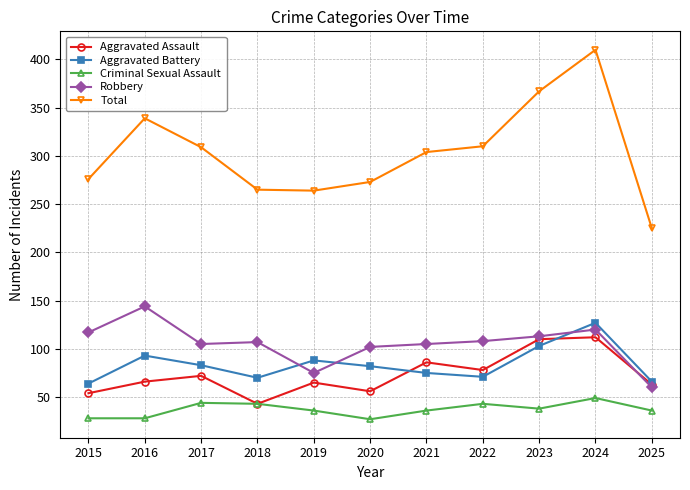

Is the value of Criminal Sexual Assault at 2024 greater than the value of Total at 2018?

No